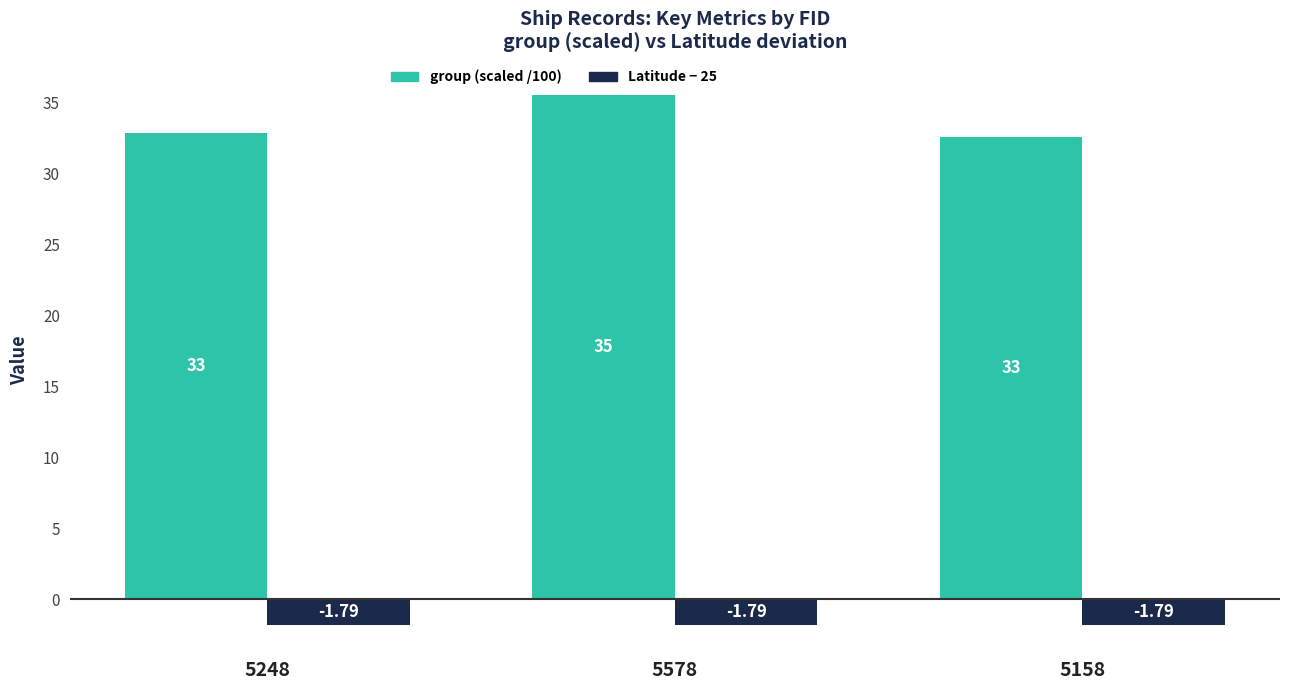

What is the sum of the group (scaled /100) values at 5578 and 5158?

68.0